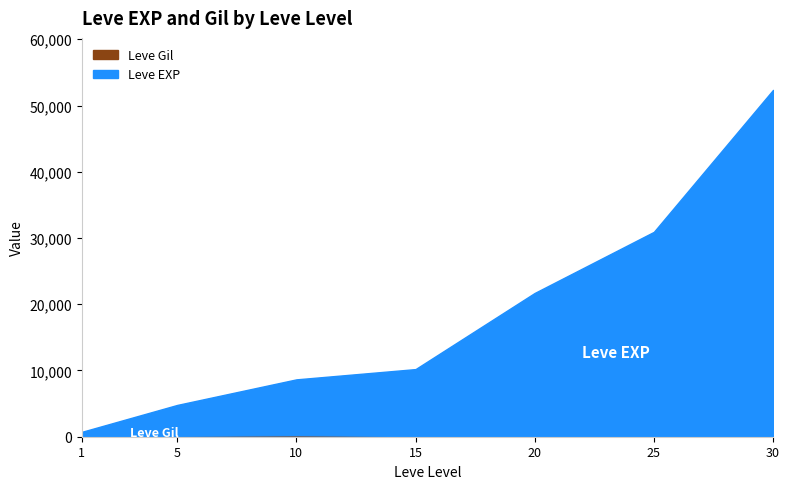

At which label is Leve Gil closest to 168?

5